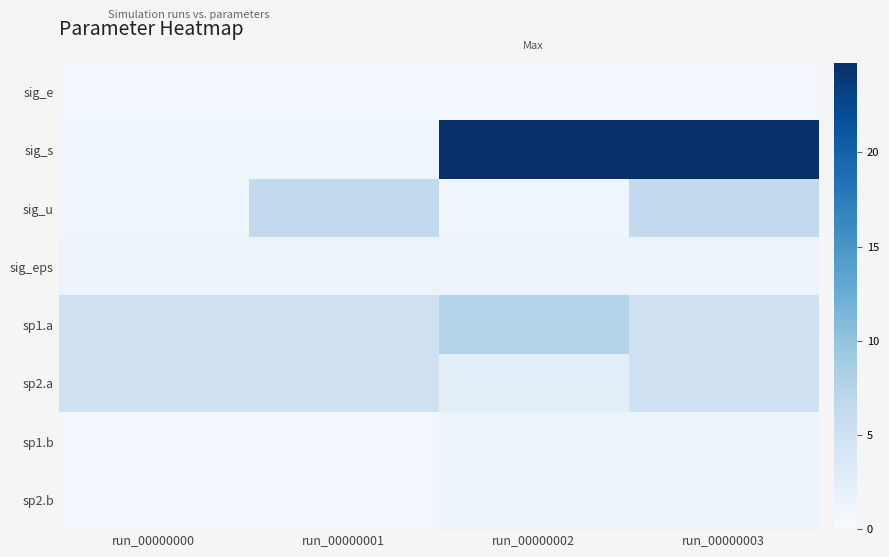

At how many categories does at least one series exceed 2?

4